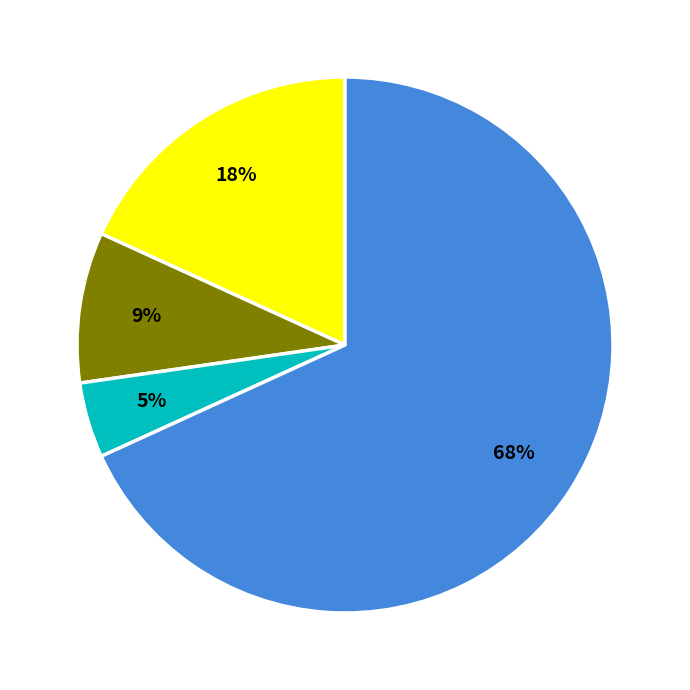

Is there any slice that represents more than half of the pie?

Yes